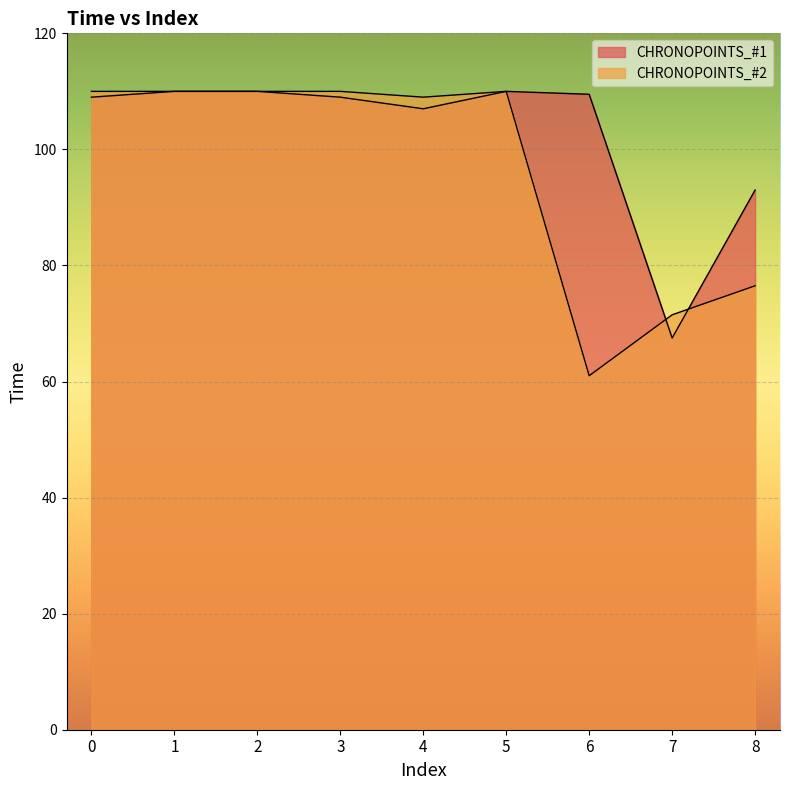

What is the minimum value shown in the chart?

61.0